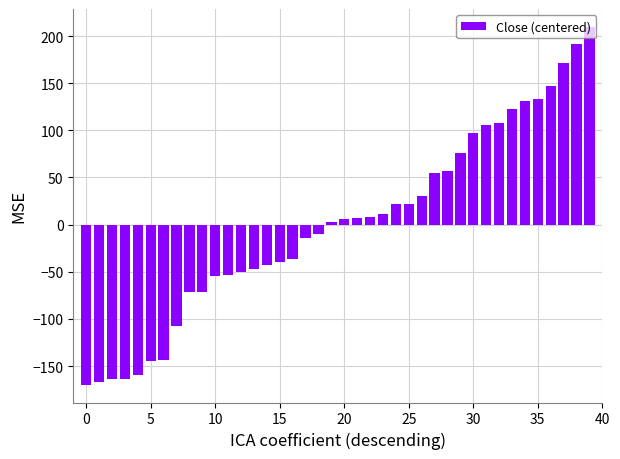

What is the value of the 10th bar from the left?

-71.3